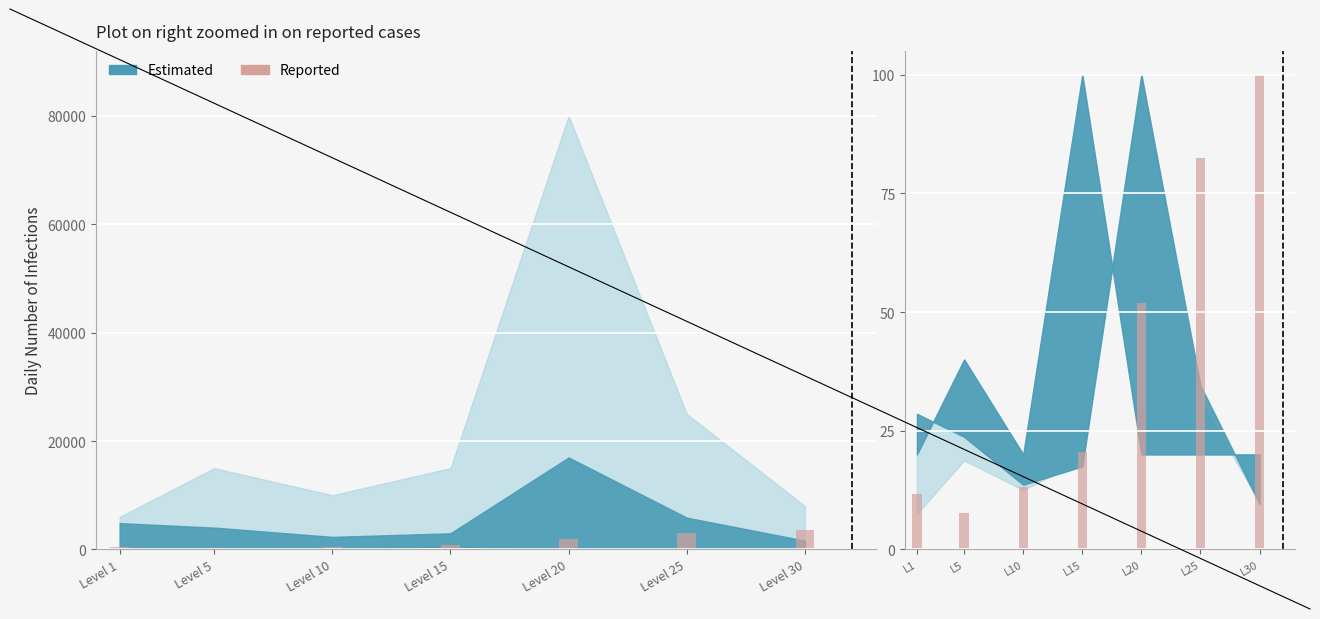

What value does the data have at Level 30?

100.0